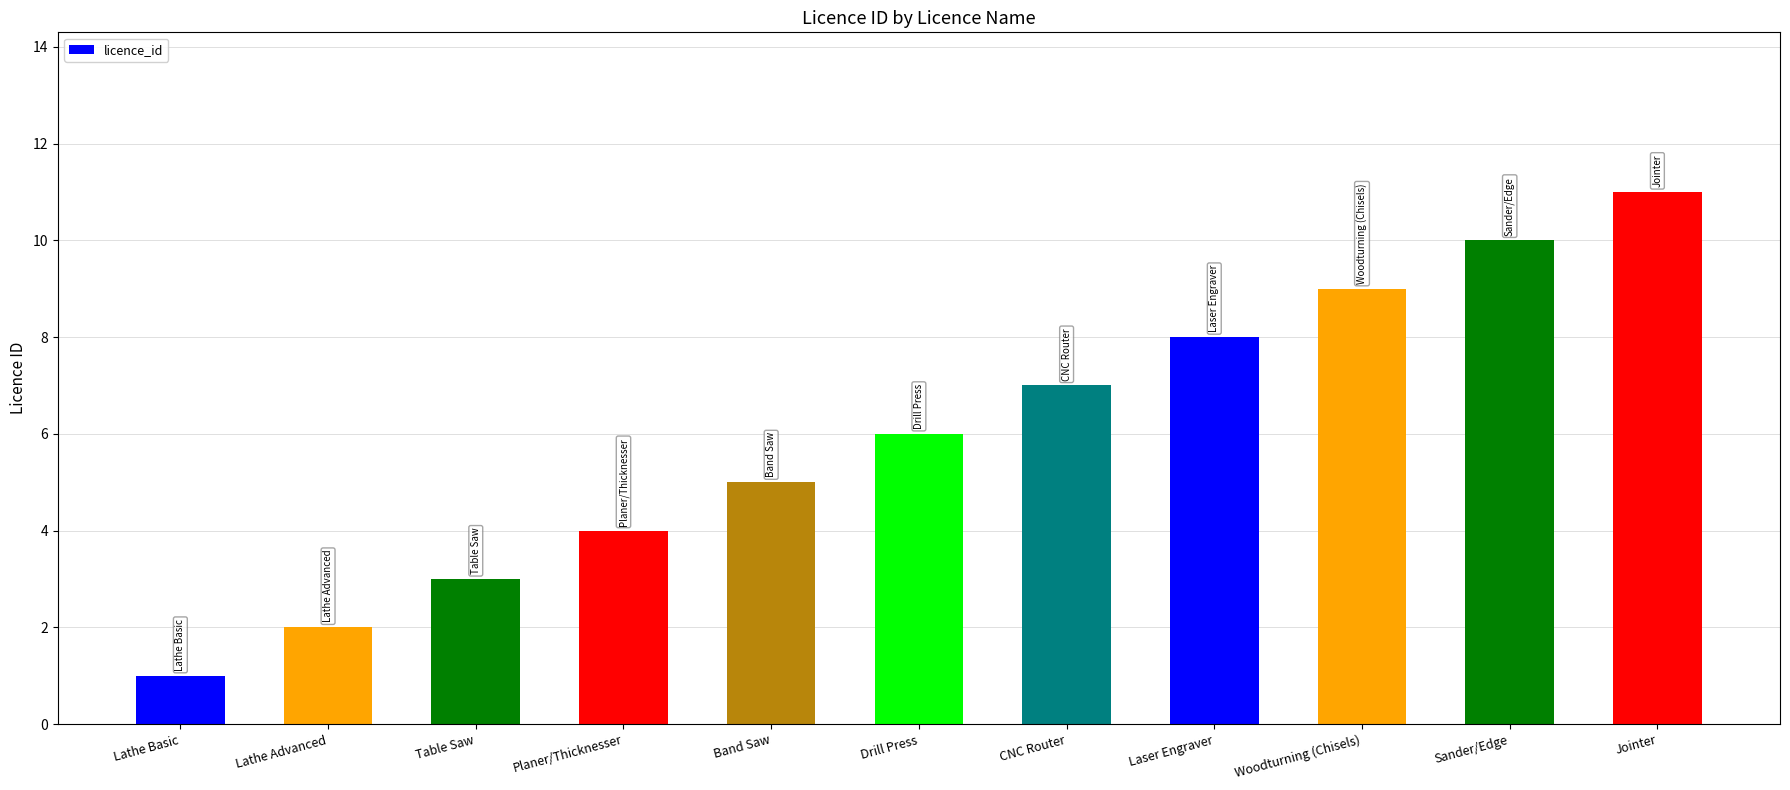

True or false: the data shows 5 at Table Saw.

False